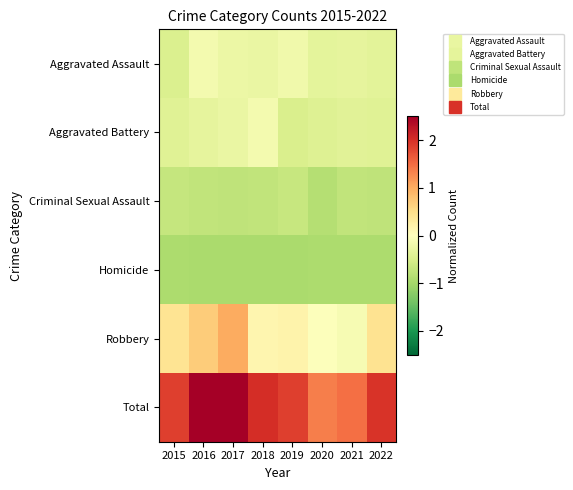

Which series has the largest total across all categories?

Total